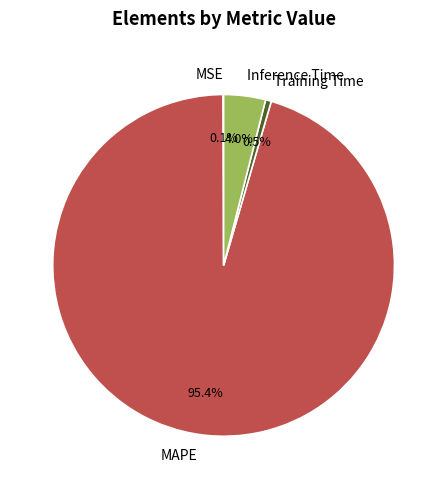

Combined, what portion of the pie is Training Time and Inference Time?

4.5%